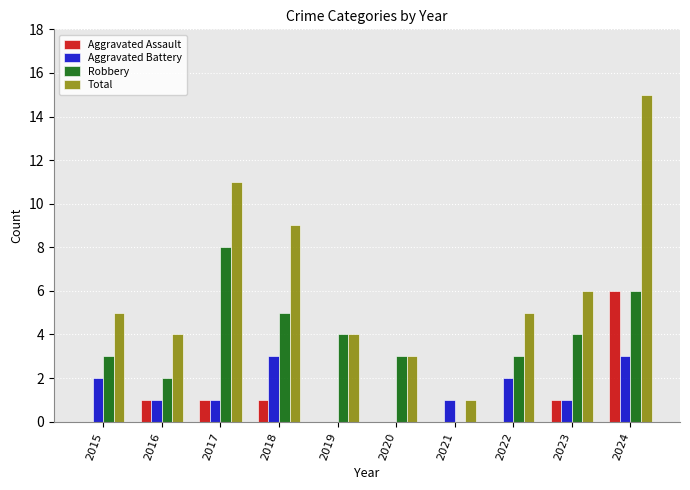

What is the approximate value of Total at 2024?

15